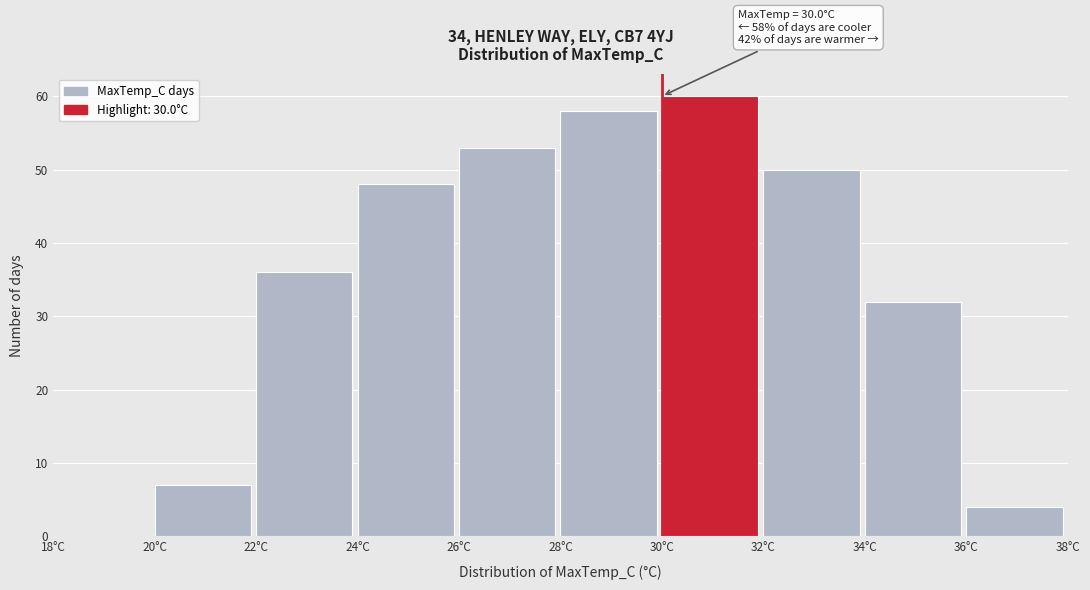

Which range on the x-axis has the tallest bar?

30 to 32